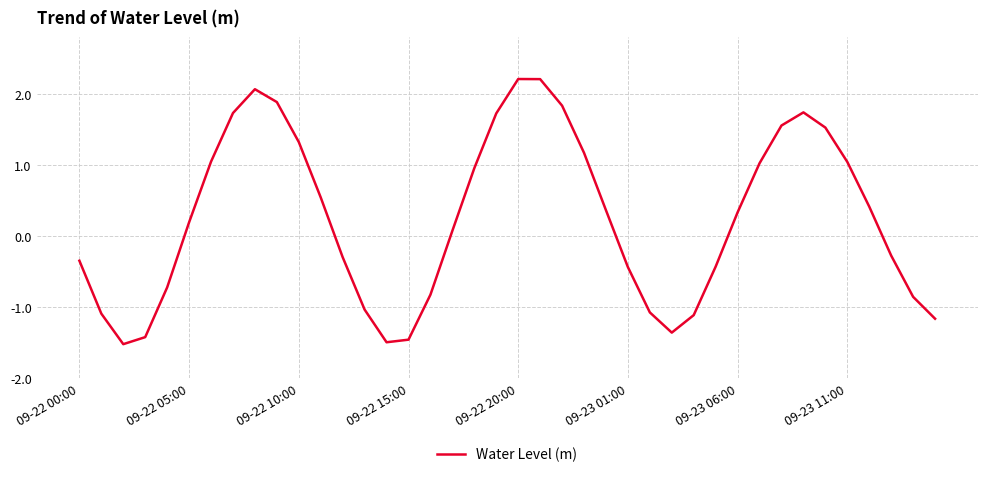

What is the difference between the maximum and minimum values?

3.7